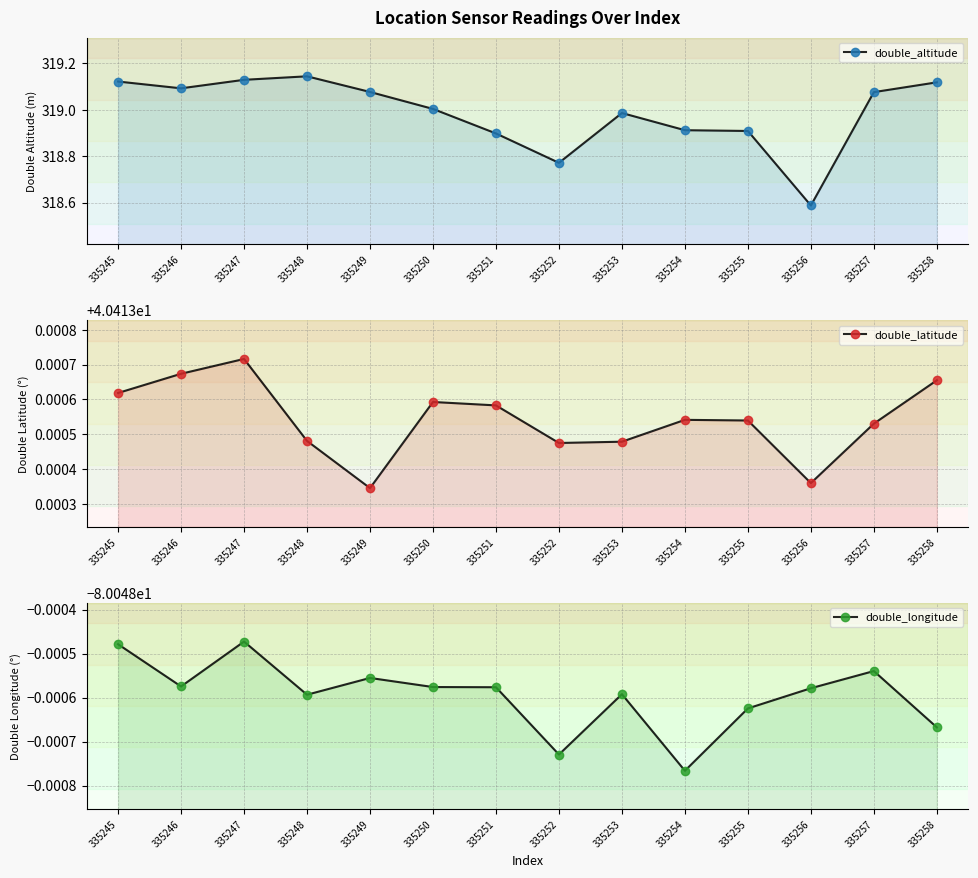

What value does the double_latitude series have at 335256?

40.4